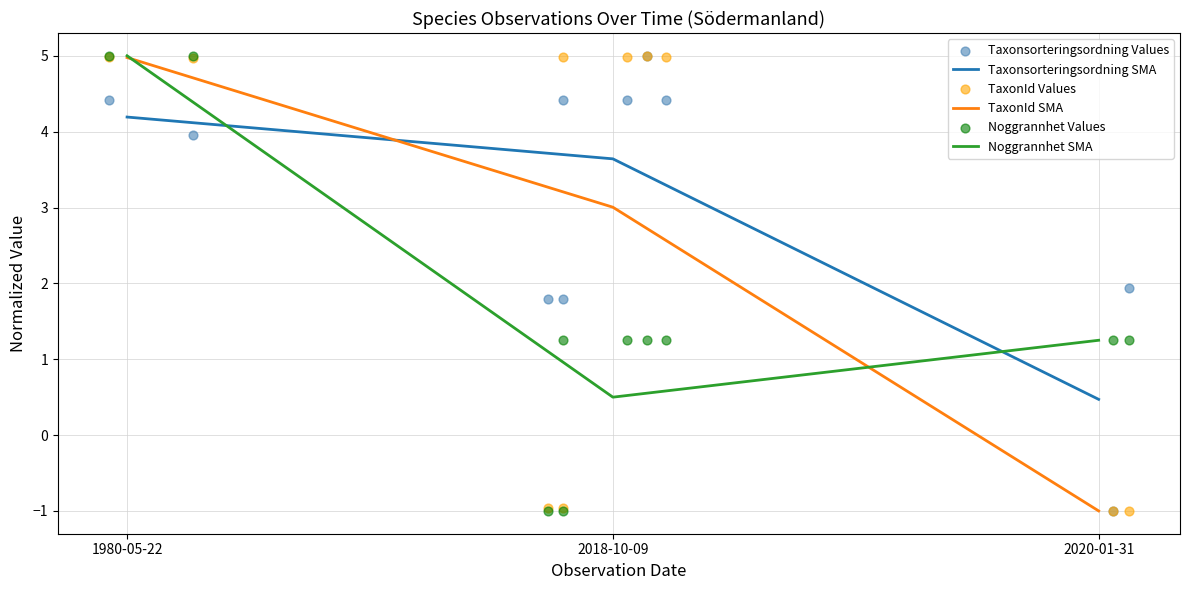

Which series has the largest total across all categories?

Taxonsorteringsordning